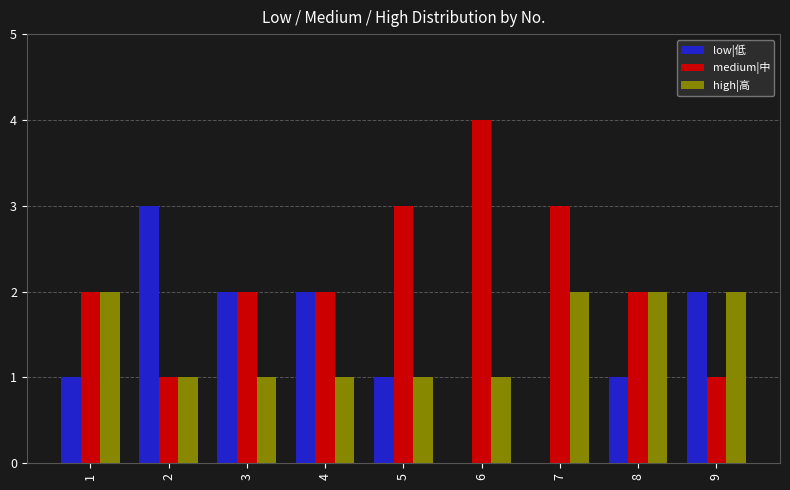

The value of low|低 at 9 is 2. True or false?

True